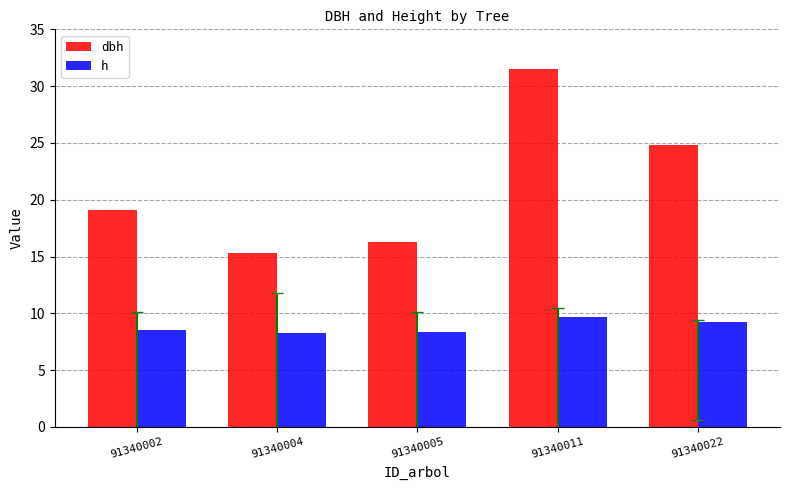

Which series has the widest spread of values?

dbh